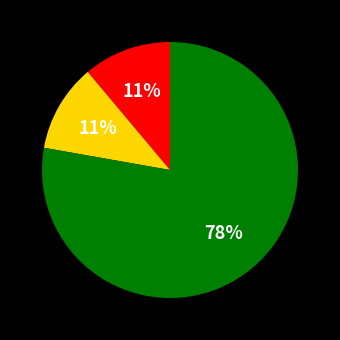

Is there a majority slice in this chart?

Yes